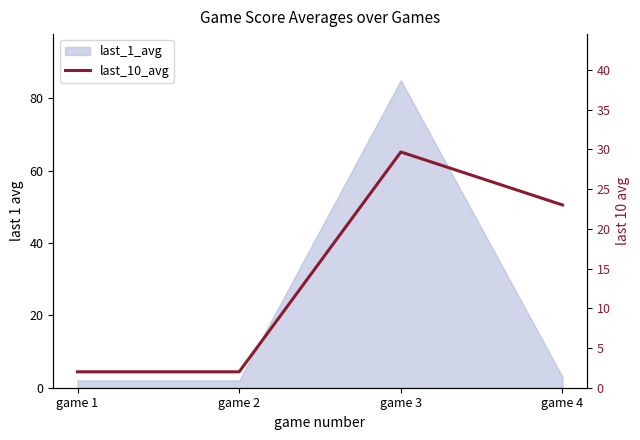

Where does the data first go above 23?

game 3